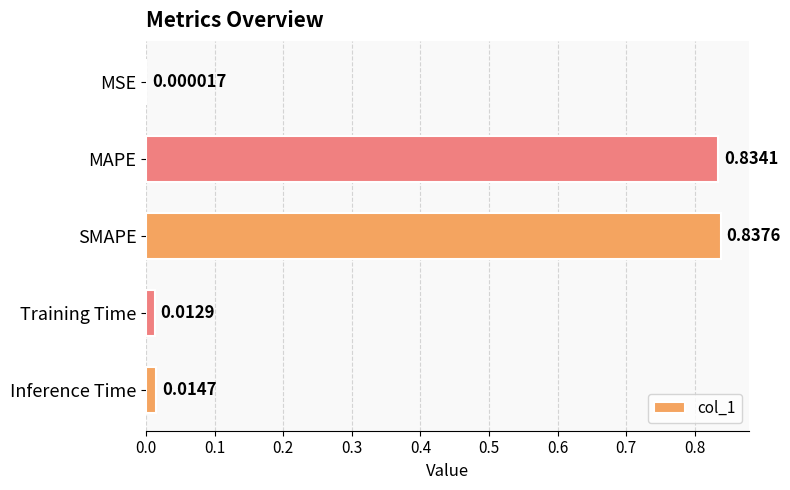

What is the sum of all values?

1.7